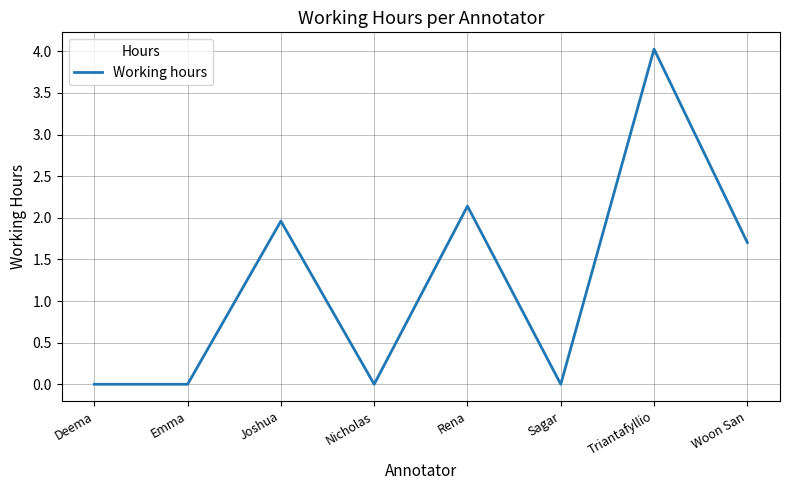

Count the number of data series in this chart.

1